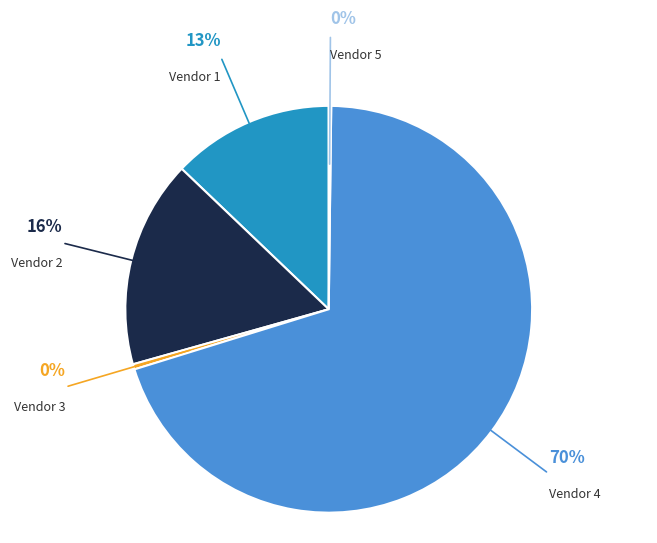

To the nearest percent, what is the average slice percentage?

20%